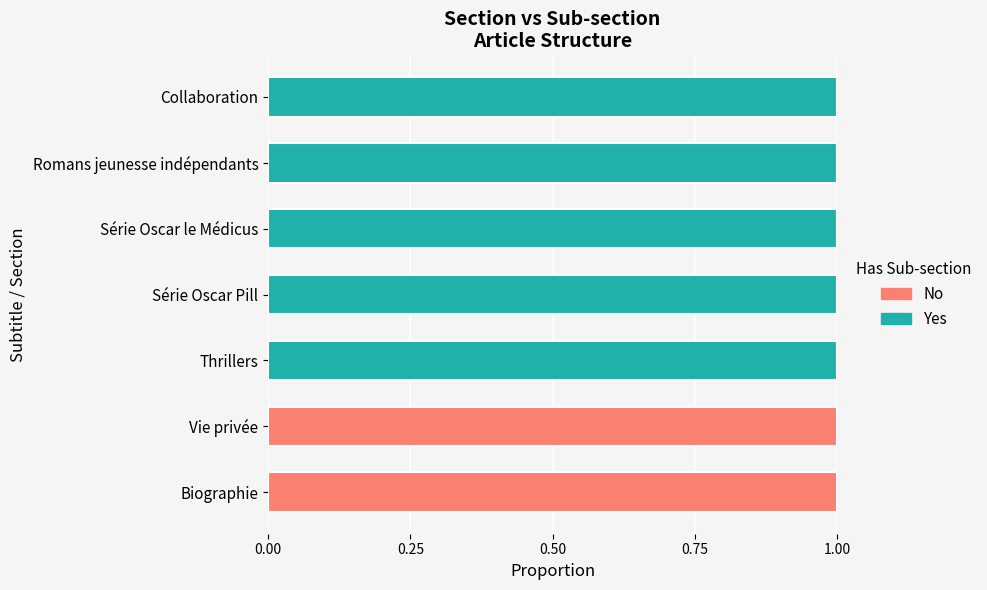

What is the sum of all Yes values?

5